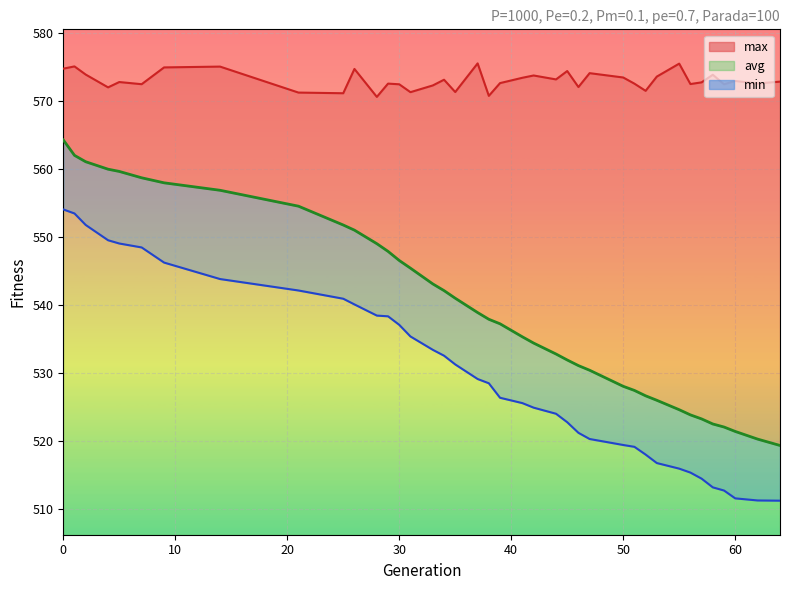

At which category does max reach its first local valley?

4